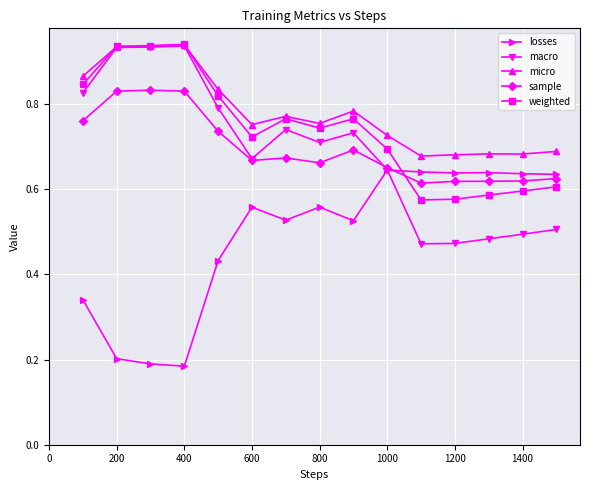

At how many categories does at least one series exceed 0?

15